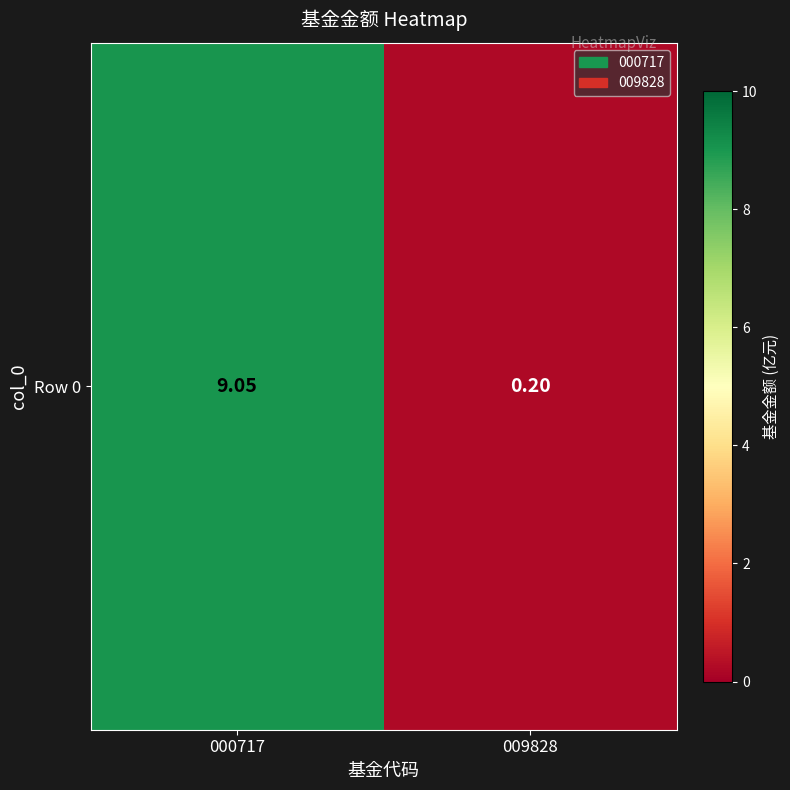

List the labels in order of value, largest first.

000717, 009828